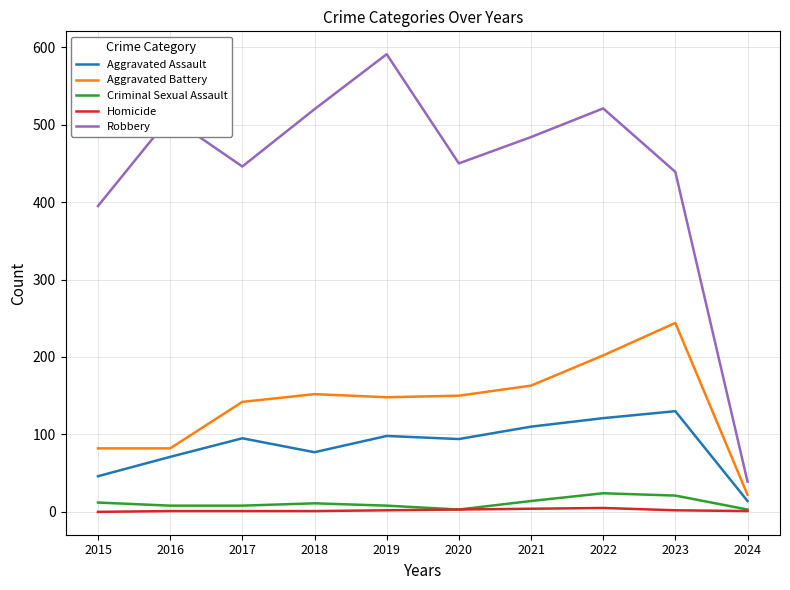

What is the lowest value of the Aggravated Assault series?

14